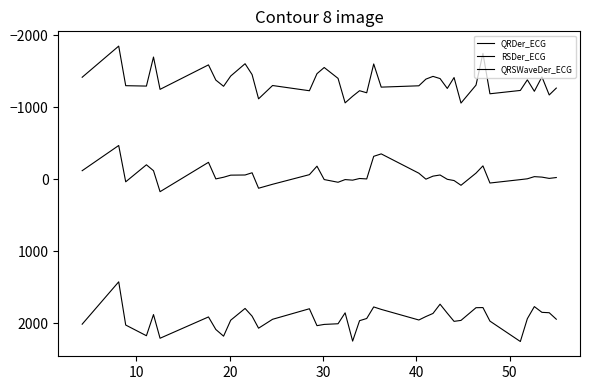

Reading left to right, extract all data points from this chart.

QRDer_ECG: 2015.1	1426.8	2027.0	2175.5	1881.6	2210.6	1914.6	2088.9	2181.6	1959.9	1796.4	1903.6	2070.9	1947.2	1800.9	2035.5	2018.4	2009.2	1857.6	2250.2	1966.5	1936.2	1775.6	1809.6	1957.0	1908.9	1866.0	1737.4	1862.5	1975.9	1962.6	1786.2	1784.3	1972.5	2255.8	1938.7	1770.8	1850.7	1856.0	1946.1
RSDer_ECG: -1415.2	-1847.8	-1298.0	-1292.4	-1695.9	-1247.0	-1587.0	-1375.7	-1289.5	-1432.1	-1603.0	-1452.4	-1115.3	-1300.3	-1227.7	-1464.6	-1550.5	-1399.4	-1059.2	-1151.4	-1228.1	-1199.5	-1599.6	-1277.8	-1296.4	-1389.2	-1427.1	-1396.7	-1259.8	-1411.0	-1056.4	-1305.9	-1746.8	-1185.6	-1231.8	-1379.2	-1220.1	-1420.3	-1169.1	-1264.7
QRSWaveDer_ECG: -117.0	-467.2	37.3	-199.1	-117.2	174.6	-233.3	-3.1	-26.0	-55.1	-57.3	-88.2	126.6	71.6	-62.0	-179.7	6.1	43.7	6.4	14.4	-8.6	-2.6	-316.7	-350.5	-82.2	0.7	-41.4	-57.3	2.5	19.9	85.7	-83.3	-183.9	54.1	7.0	-4.5	-34.5	-27.8	-10.0	-22.0